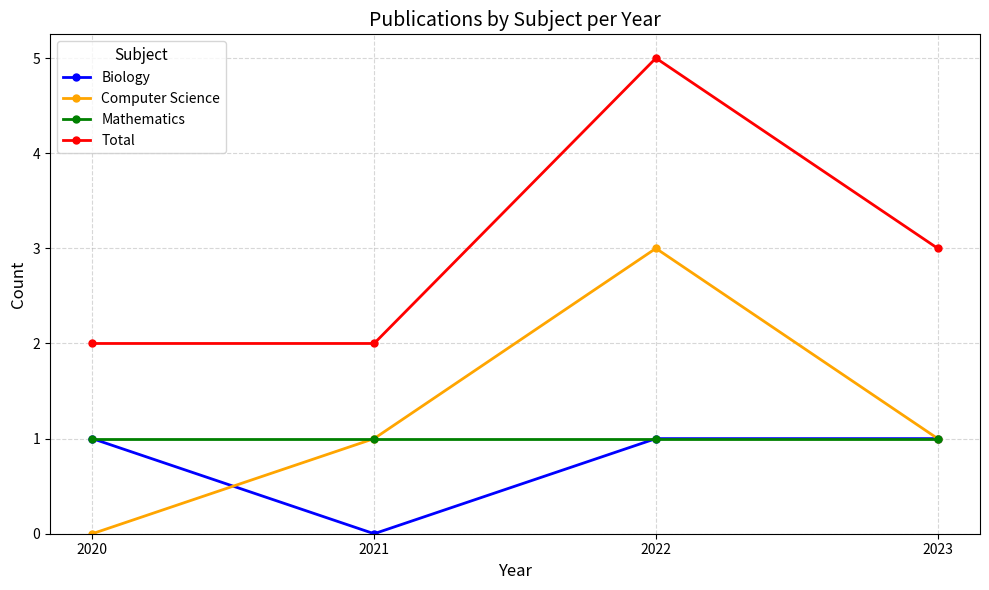

How many data points does each series have?

4